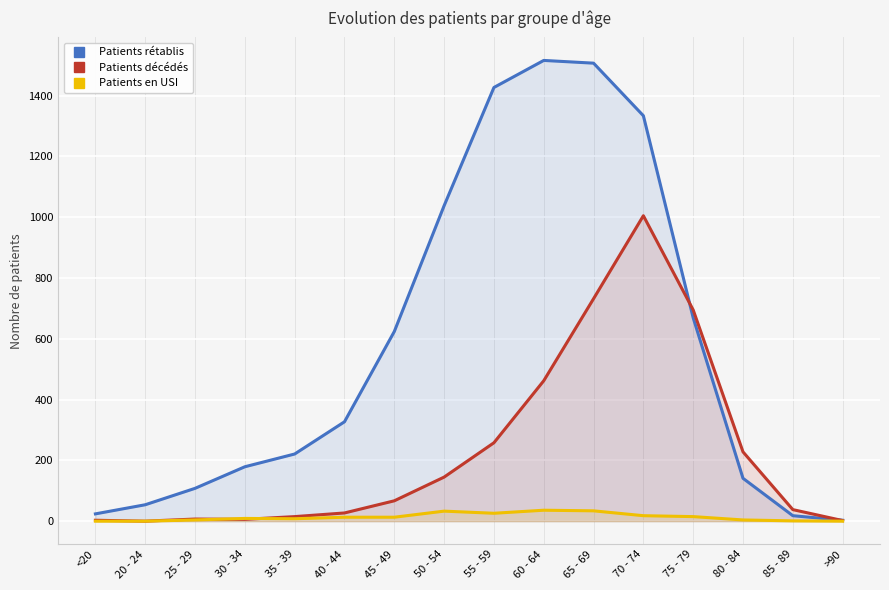

How many lines are shown in the chart?

3